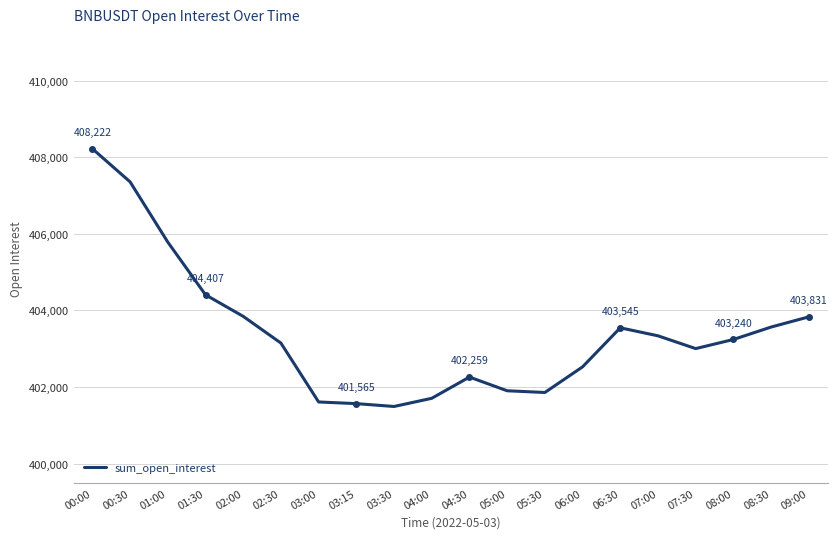

At which label is the value closest to 404856?

01:30